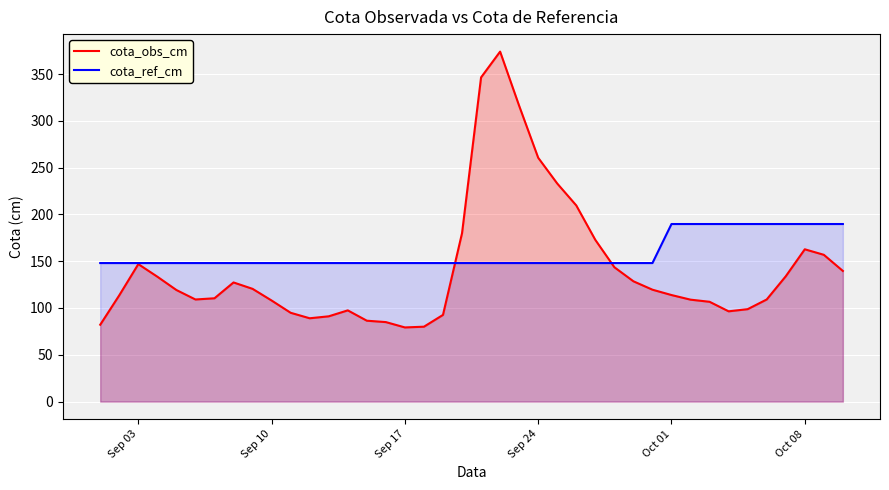

Which series has the largest range (max minus min)?

cota_obs_cm